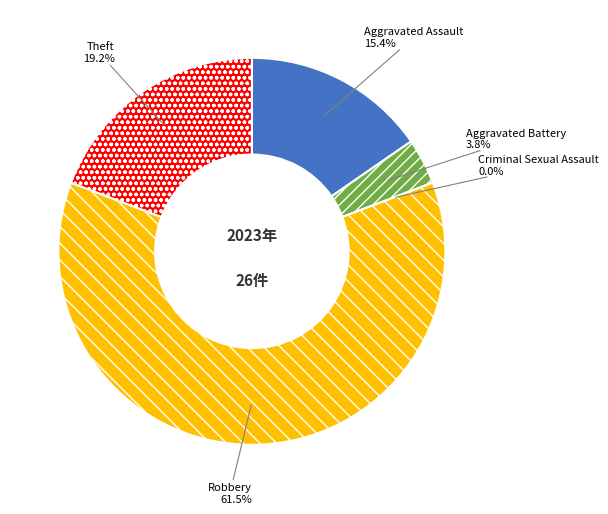

Rank the categories by value from highest to lowest.

Robbery, Theft, Aggravated Assault, Aggravated Battery, Criminal Sexual Assault